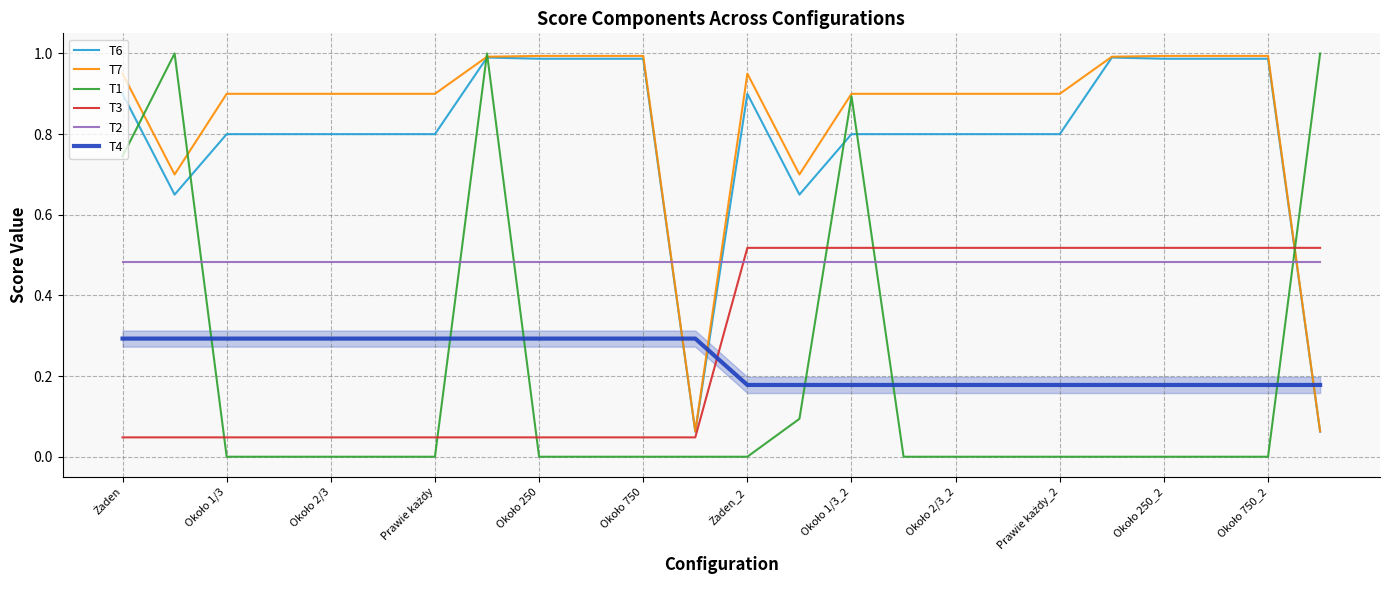

True or false: T6 and T4 cross at least once.

True